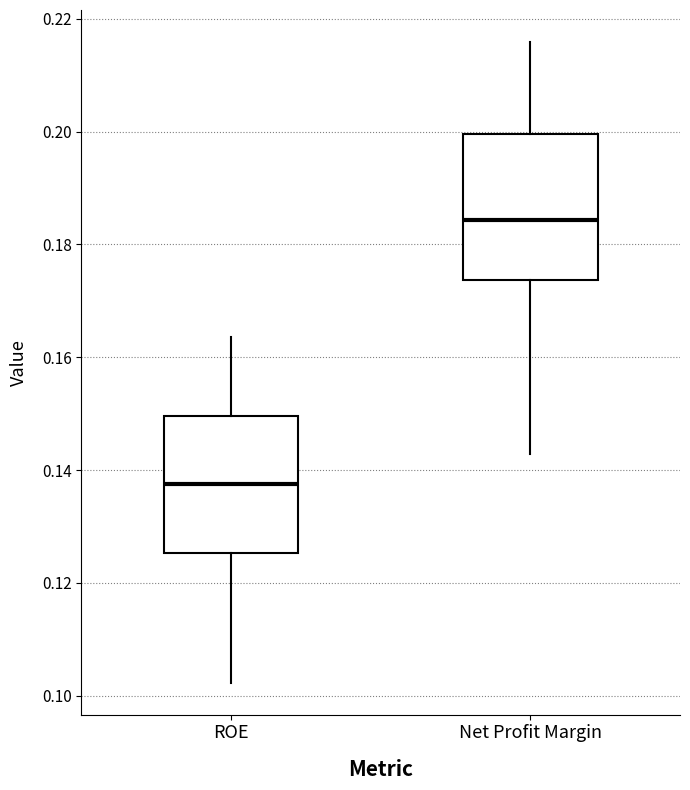

Reading left to right, transcribe this box plot: for each box, give where its median line is, the range the box spans, and where its two whiskers end, as read against the y-axis. The values are not printed on the chart, so give them approximately, as read against the axis.

ROE: median 0.138, box 0.126 to 0.150, whiskers 0.102 to 0.164
Net Profit Margin: median 0.184, box 0.174 to 0.200, whiskers 0.142 to 0.216